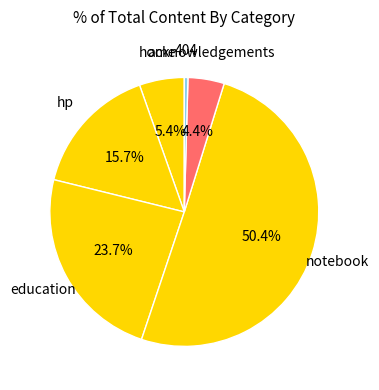

To the nearest percent, what percentage of the pie is acknowledgements?

4%